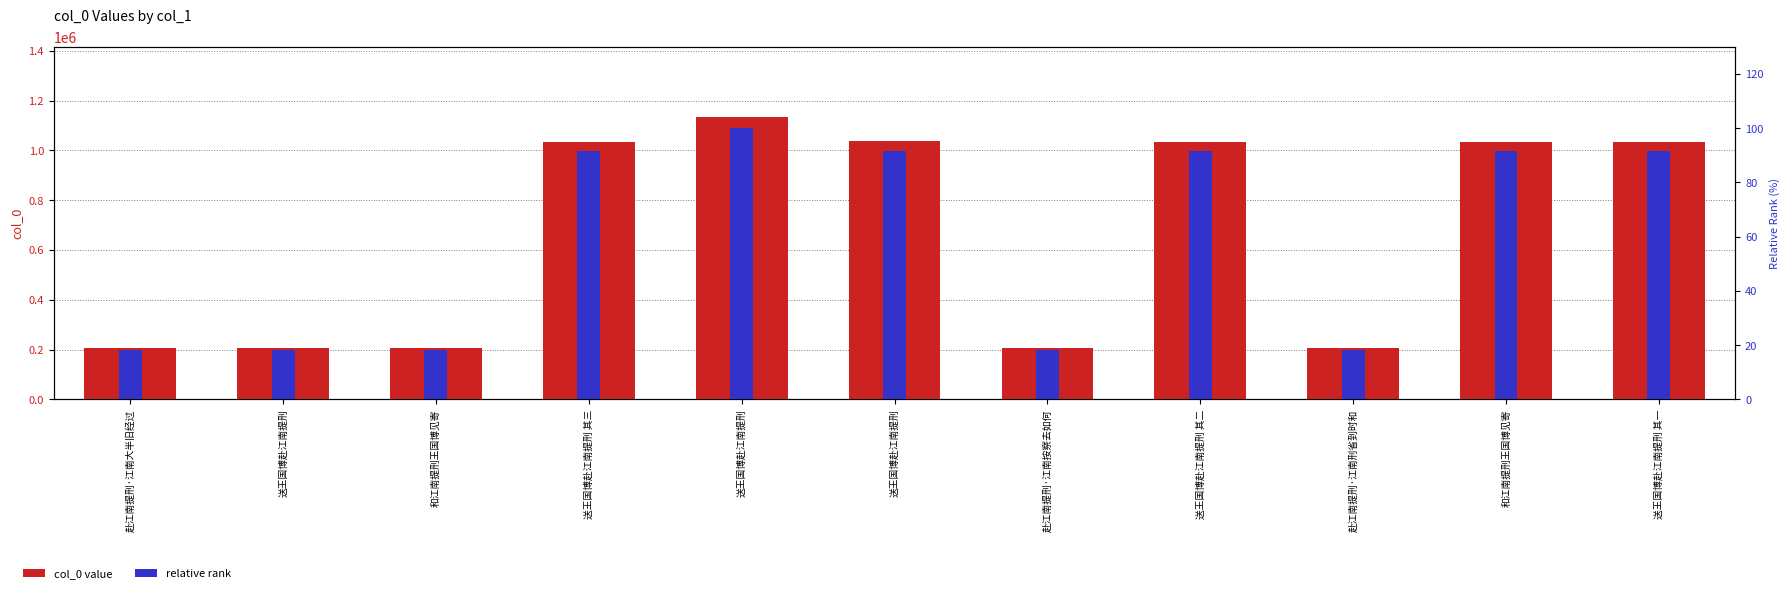

What is the total value across all series at 和江南提刑王国博见寄?

206769.3